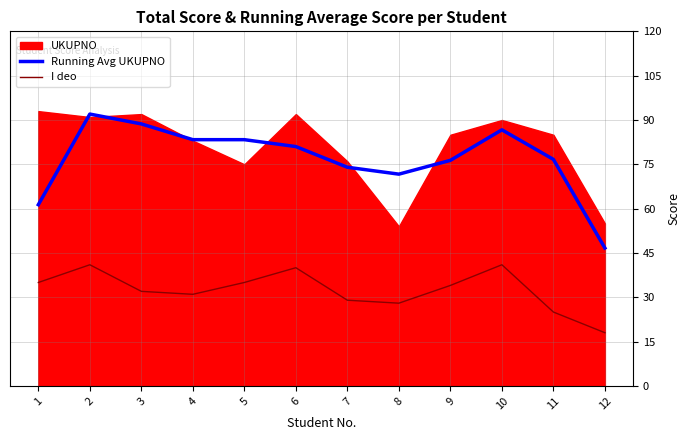

What is the difference between the highest and lowest values at 2?

51.0